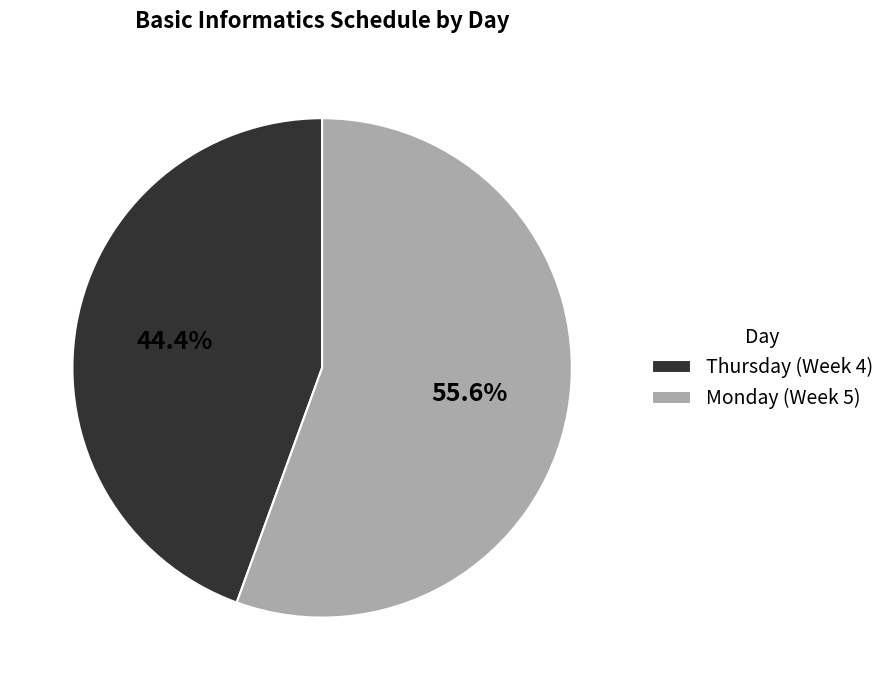

What percentage is the Monday slice, to the nearest percent?

56%